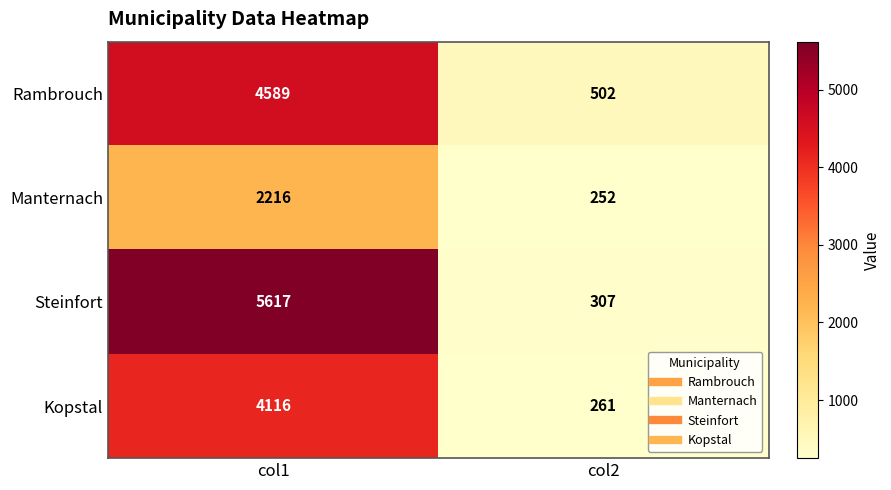

What is the total value across all series at col2?

1322